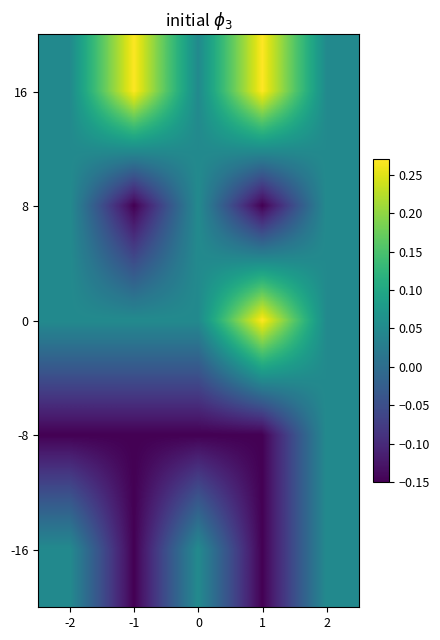

Reading right to left, transcribe all the data shown in this chart.

16: 2=0.1	1=0.3	0=0.1	-1=0.3	-2=0.1
8: 2=0.1	1=-0.1	0=0.1	-1=-0.1	-2=0.1
0: 2=0.1	1=0.3	0=0.1	-1=0.1	-2=0.1
-8: 2=0.1	1=-0.1	0=-0.1	-1=-0.1	-2=-0.1
-16: 2=0.1	1=-0.1	0=0.1	-1=-0.1	-2=0.1